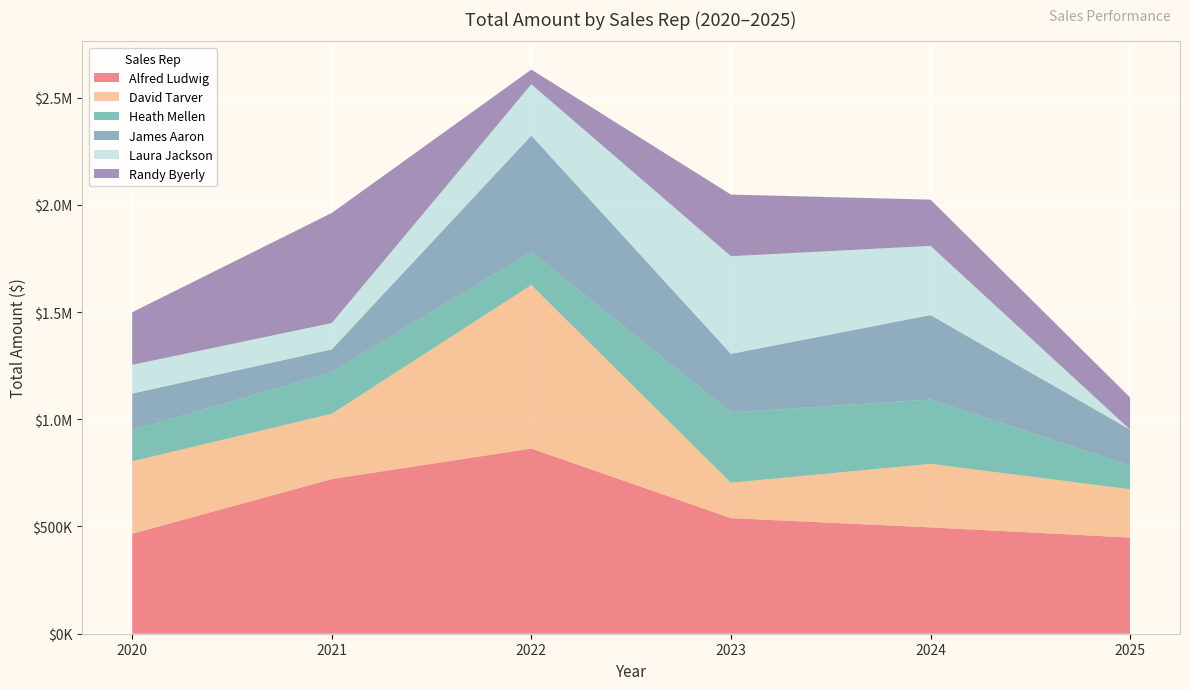

Reading left to right, transcribe all the data shown in this chart.

Alfred Ludwig: 2020=465881.6	2021=720893.9	2022=863376.3	2023=538819.3	2024=495782.4	2025=448316.1
David Tarver: 2020=337918.1	2021=304597.0	2022=762412.7	2023=165132.3	2024=296265.2	2025=225198.3
Heath Mellen: 2020=144511.3	2021=193963.6	2022=154482.4	2023=327934.6	2024=299951.6	2025=111845.8
James Aaron: 2020=171256.5	2021=106191.5	2022=542152.7	2023=272880.7	2024=393543.7	2025=166369.1
Laura Jackson: 2020=133946.5	2021=122844.2	2022=239237.3	2023=455242.2	2024=322701.7	2025=0.0
Randy Byerly: 2020=245377.9	2021=513165.7	2022=68712.3	2023=287514.3	2024=215670.4	2025=149568.5